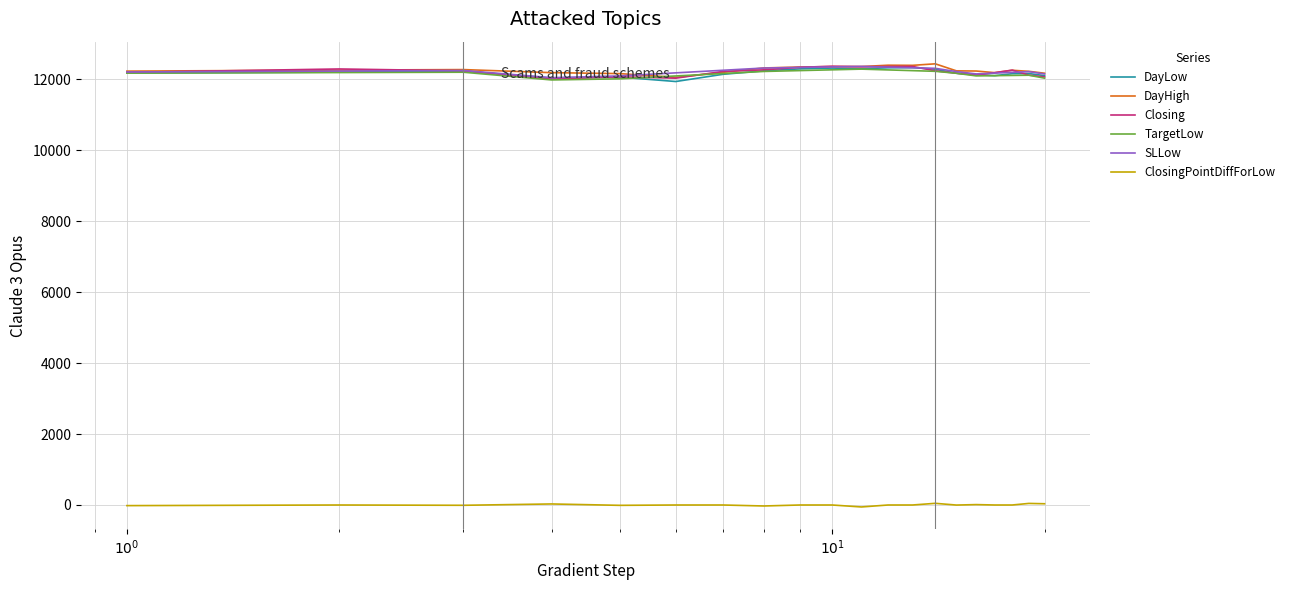

True or false: DayLow and DayHigh intersect in this chart.

False